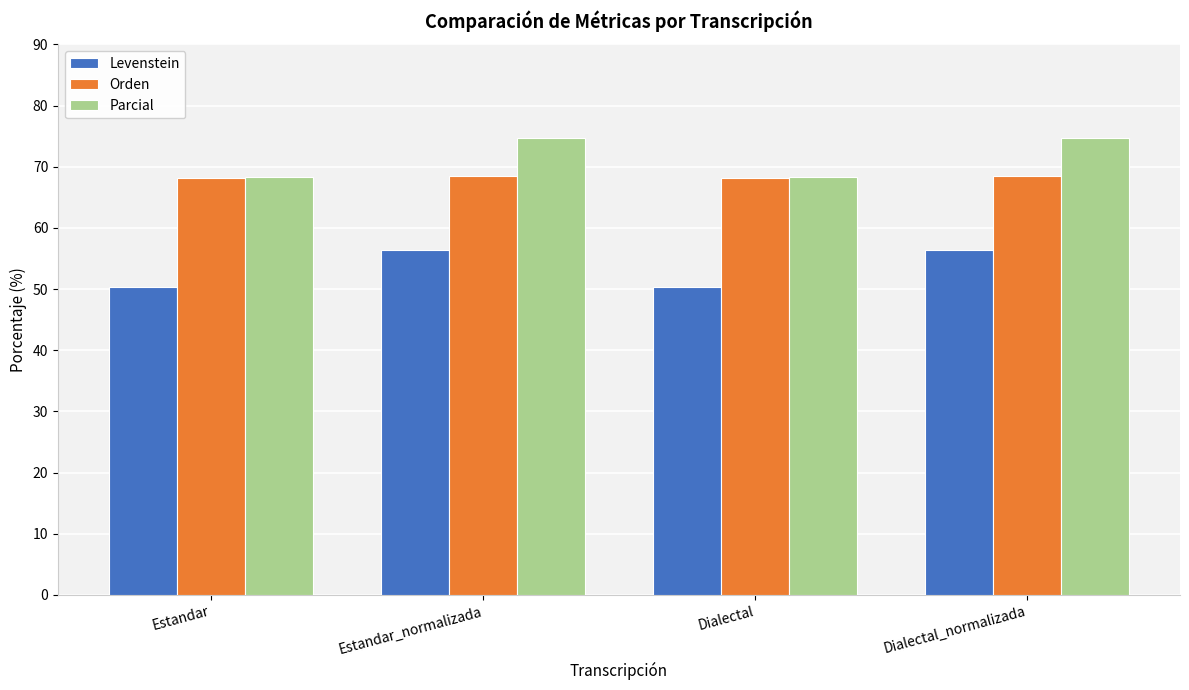

What is the maximum value for Parcial?

74.7